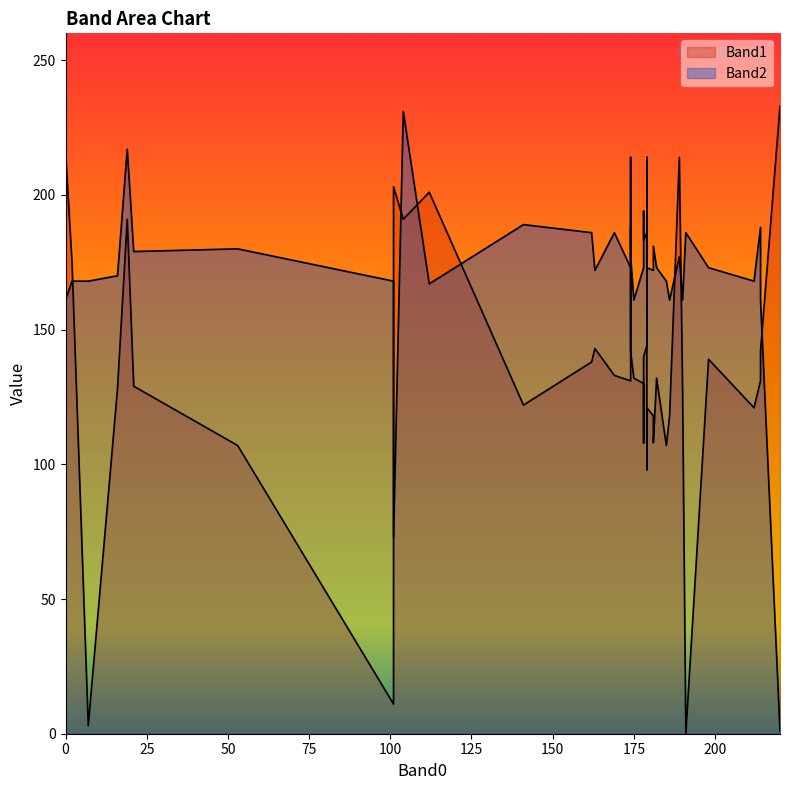

What is the value of the Band1 point at the 37th from the left?

191